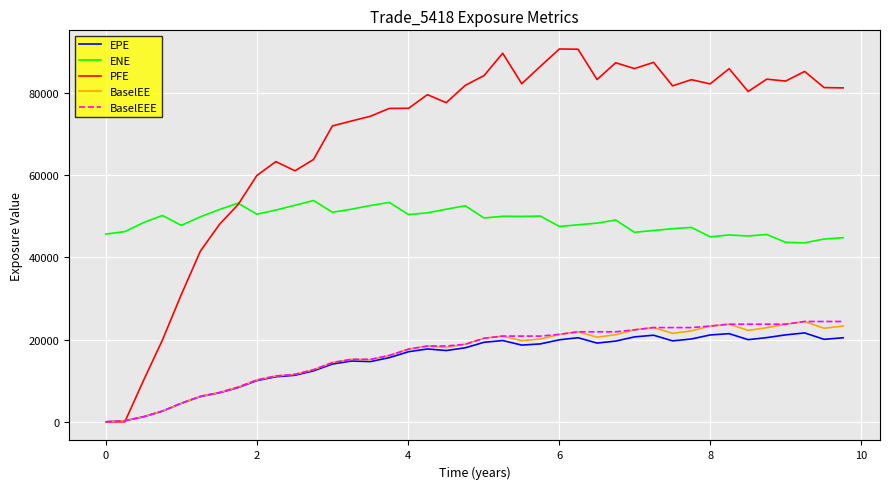

What is the greatest value displayed?

90610.6